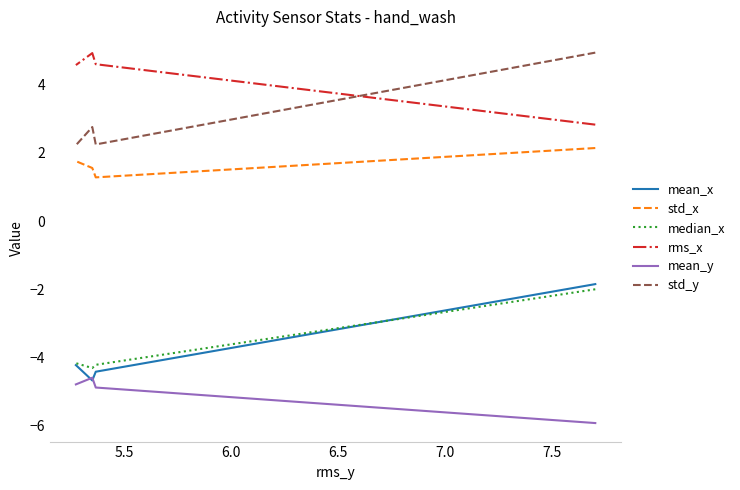

At how many categories does at least one series exceed 2?

4